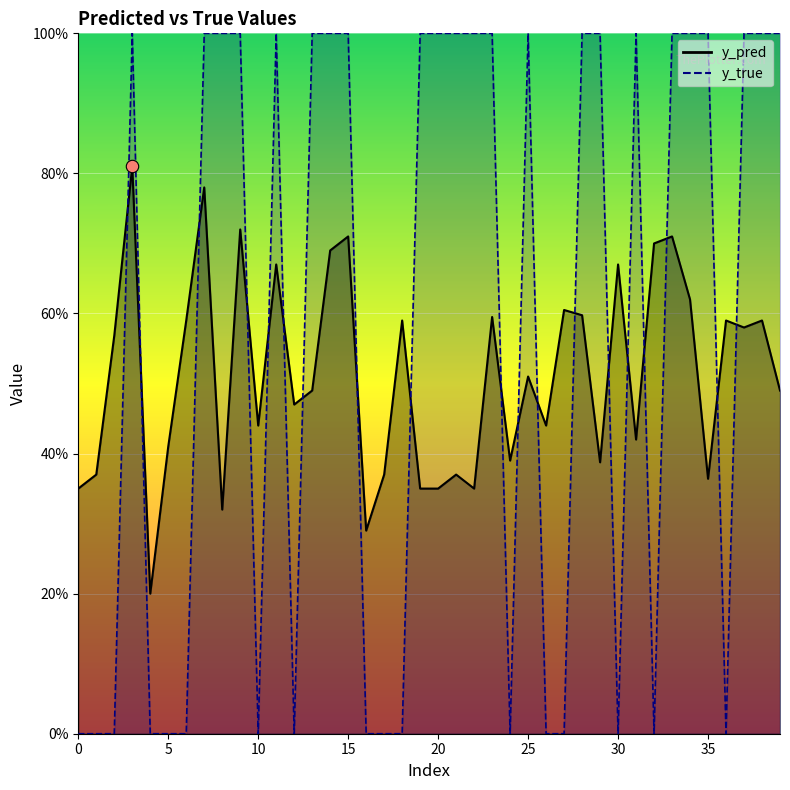

At how many categories does at least one series exceed 0?

40